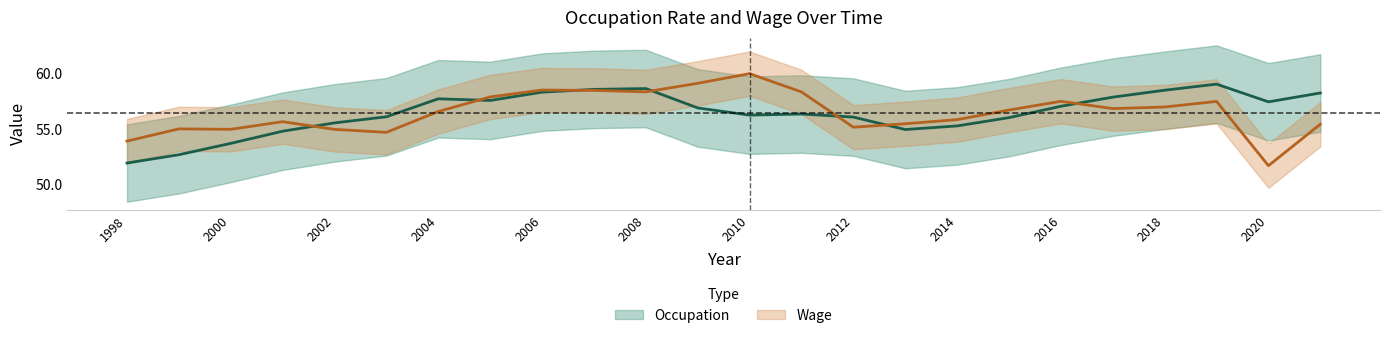

Which series has the largest total across all categories?

Occupation